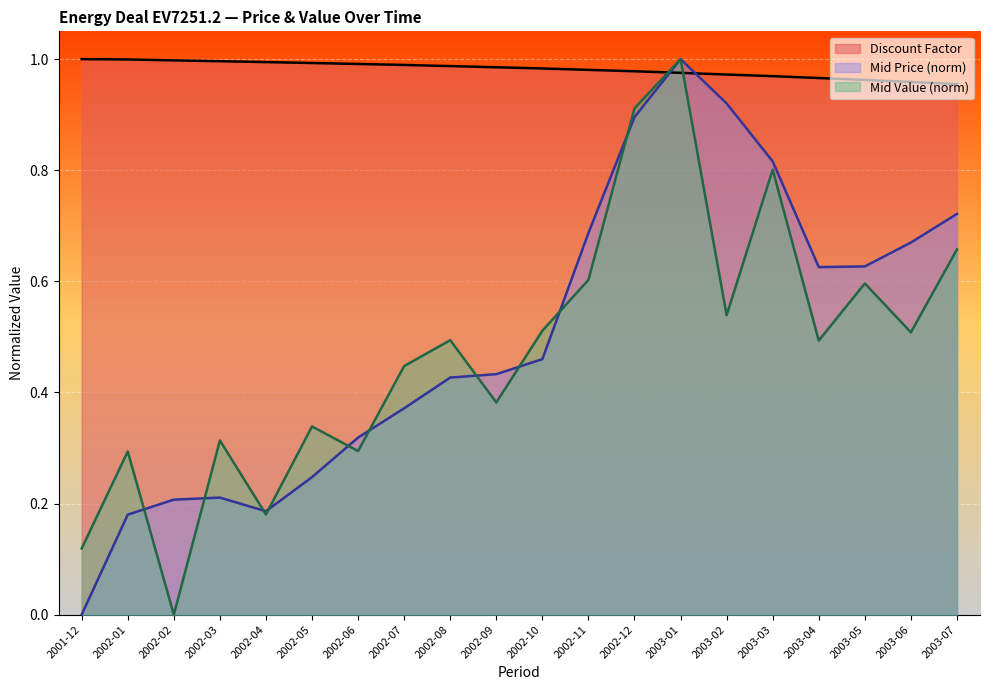

At how many categories does at least one series exceed 0?

20